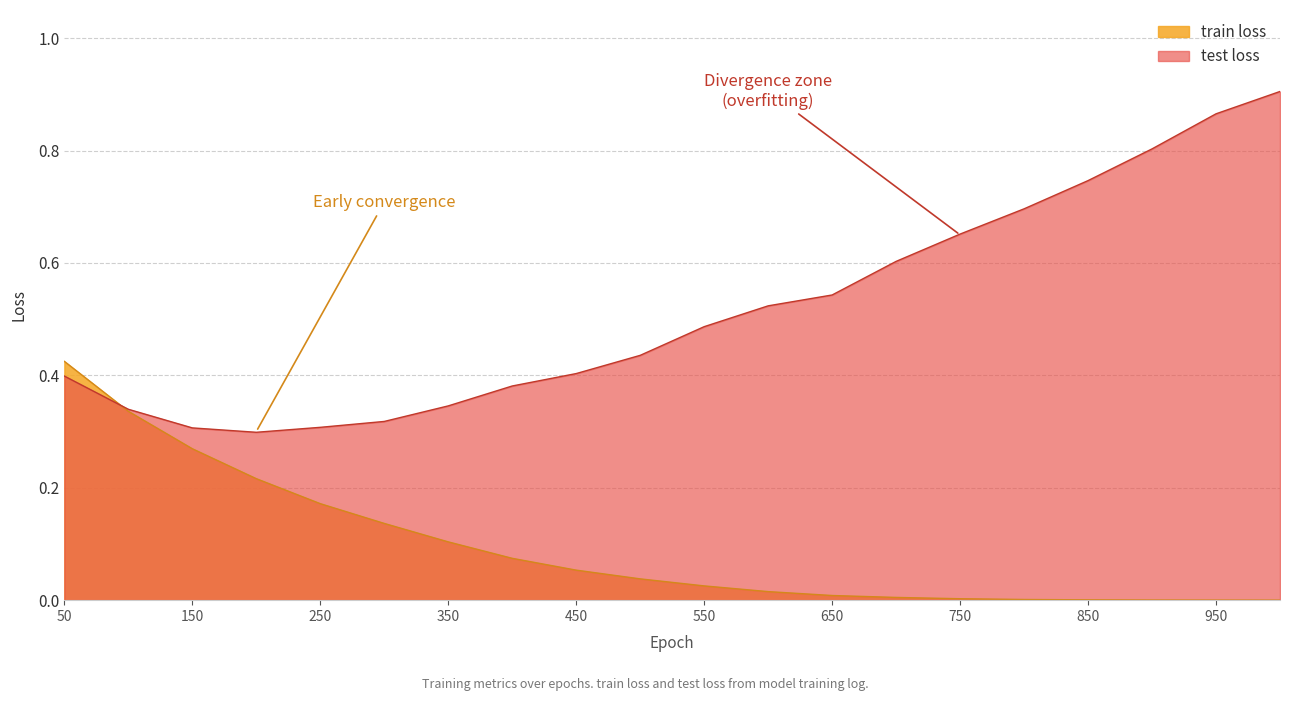

List the series in order of their peak value, highest first.

test loss, train loss